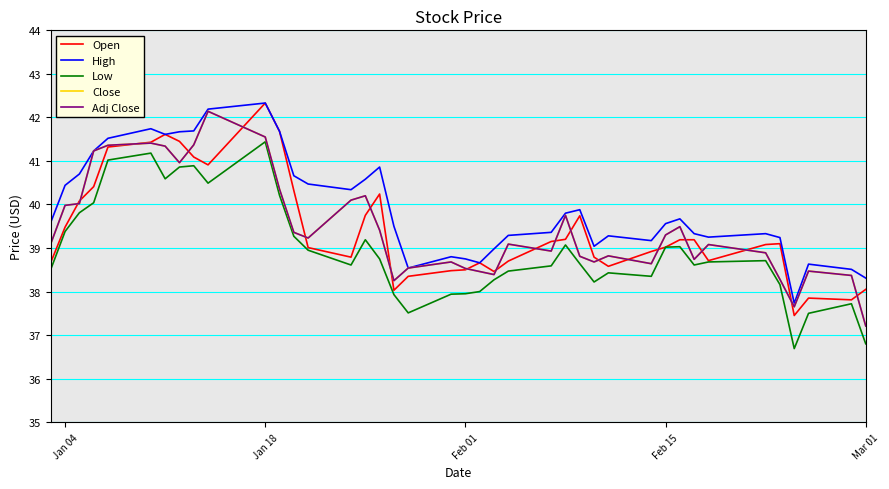

Is this an area chart (filled region under the line)?

No